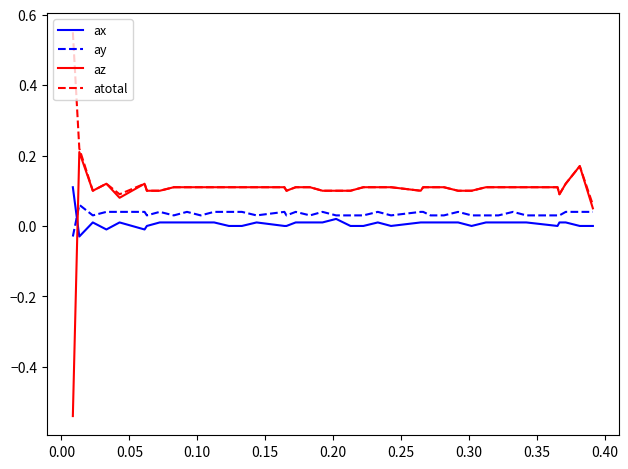

True or false: ax and az cross at least once.

True